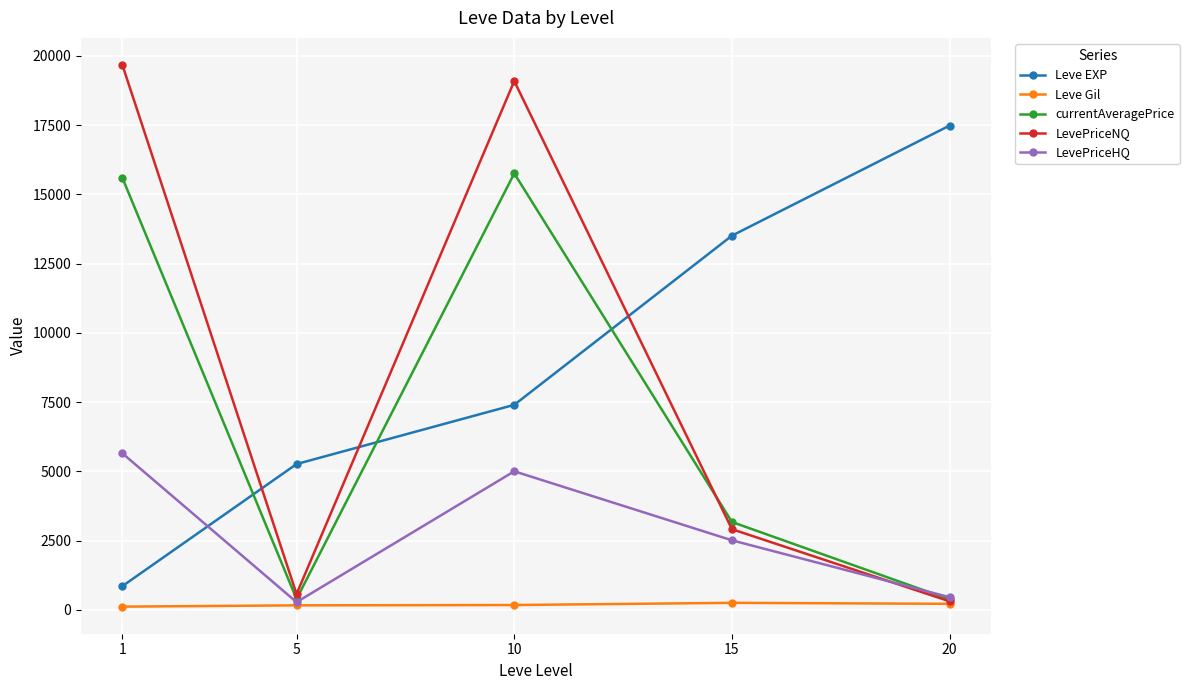

Which series has the largest total across all categories?

Leve EXP